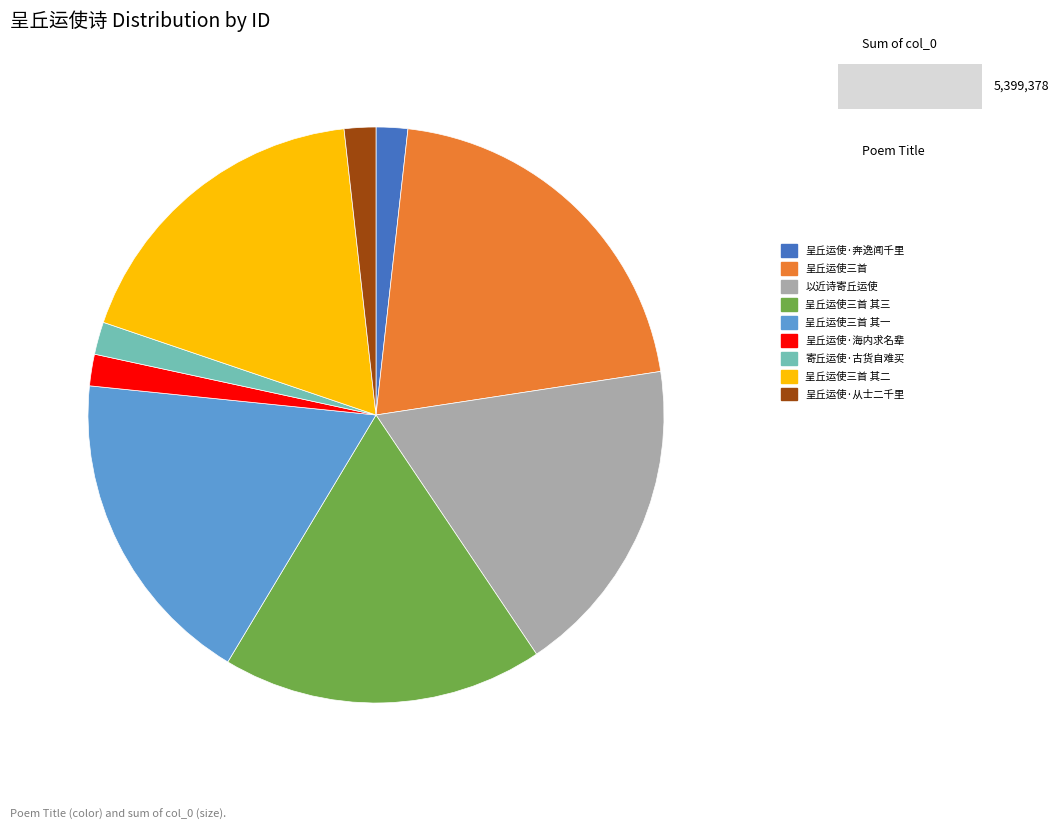

What is the largest slice in the pie chart?

呈丘运使三首